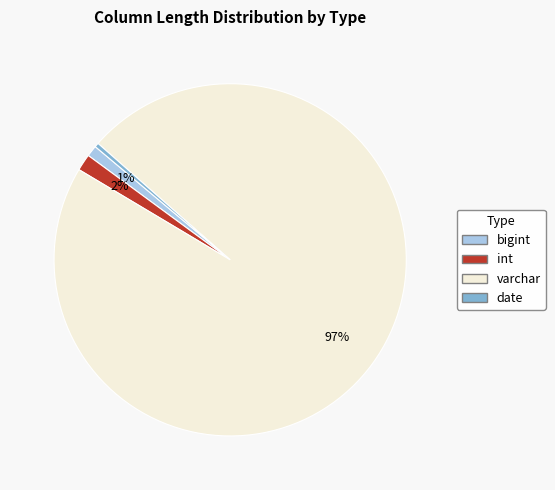

To the nearest percent, what is the difference between the largest and smallest slice percentages?

97%